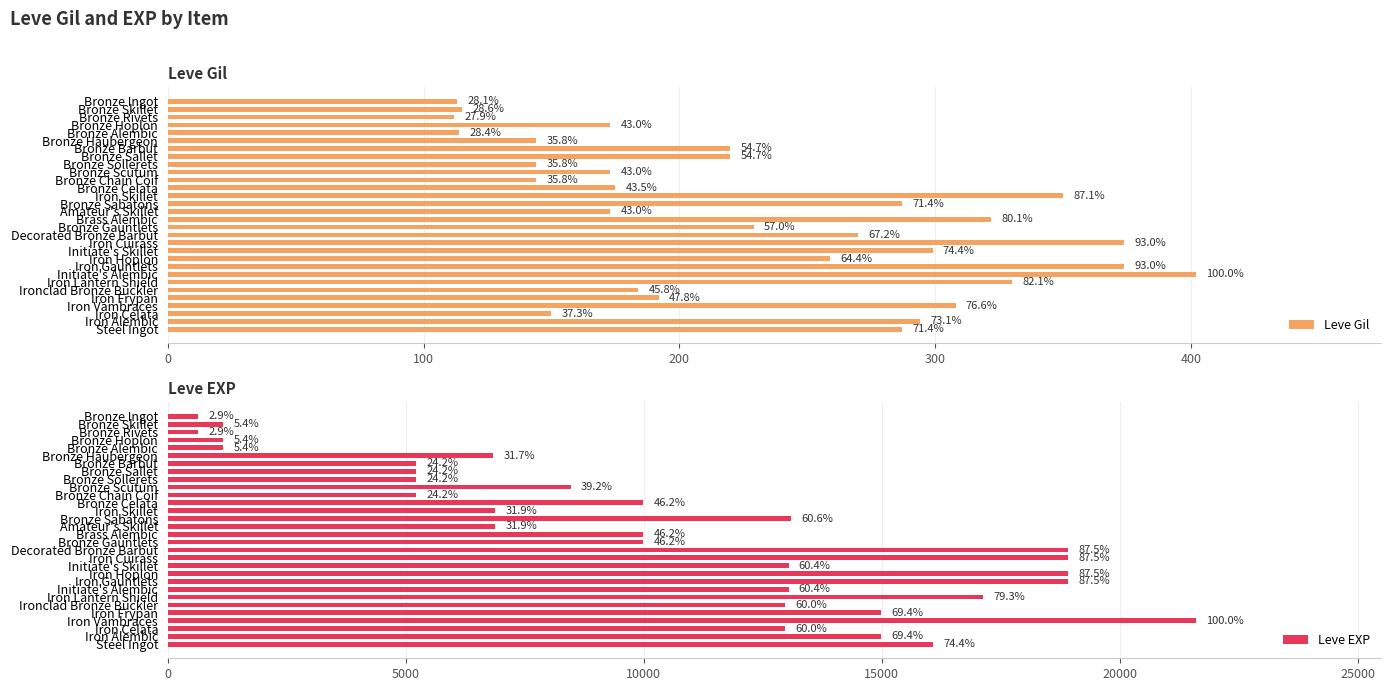

What is the lowest value of the Leve Gil series?

112